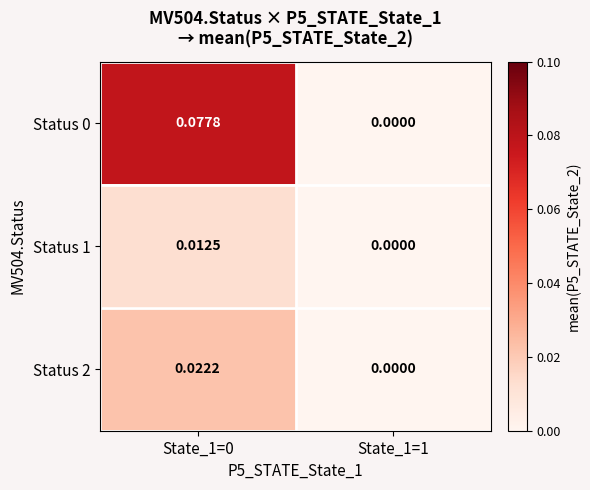

Is the value of Status 0 at State_1=0 greater than the value of Status 2 at State_1=1?

Yes